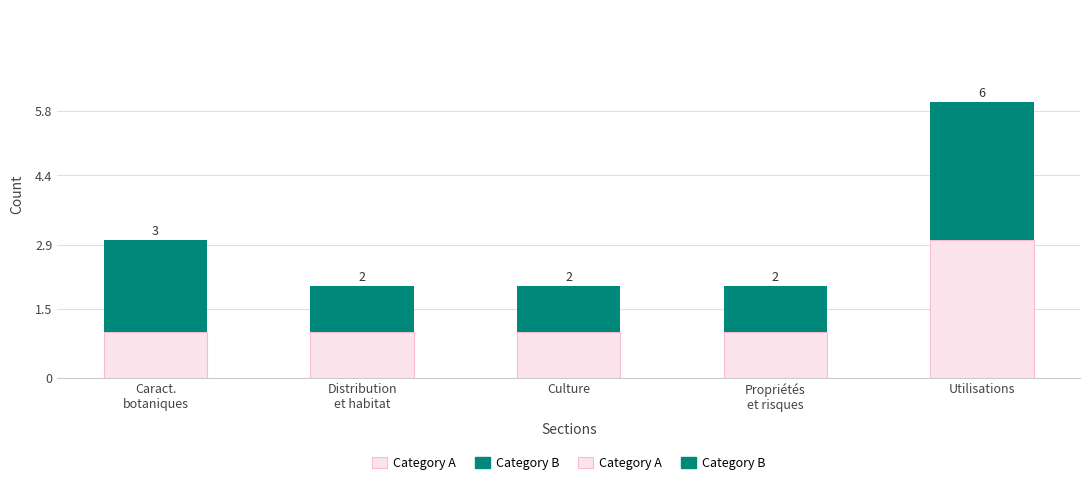

How many series are shown in this chart?

2